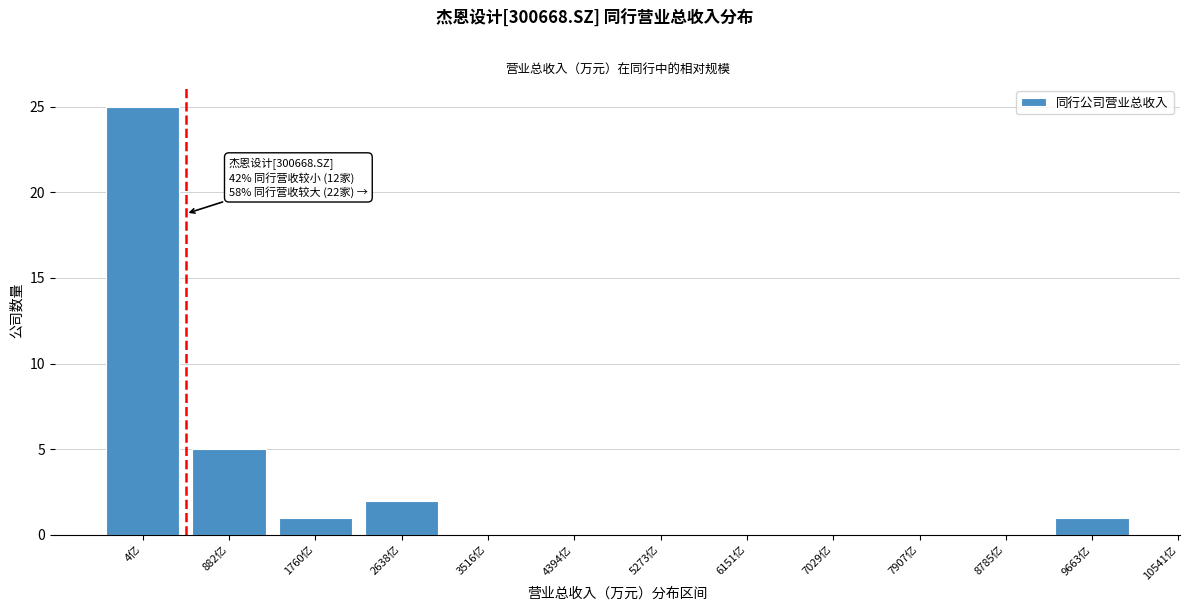

Reading left to right, transcribe all the data shown in this chart.

4亿=25	882亿=5	1760亿=1	2638亿=2	3516亿=0	4394亿=0	5273亿=0	6151亿=0	7029亿=0	7907亿=0	8785亿=0	9663亿=1